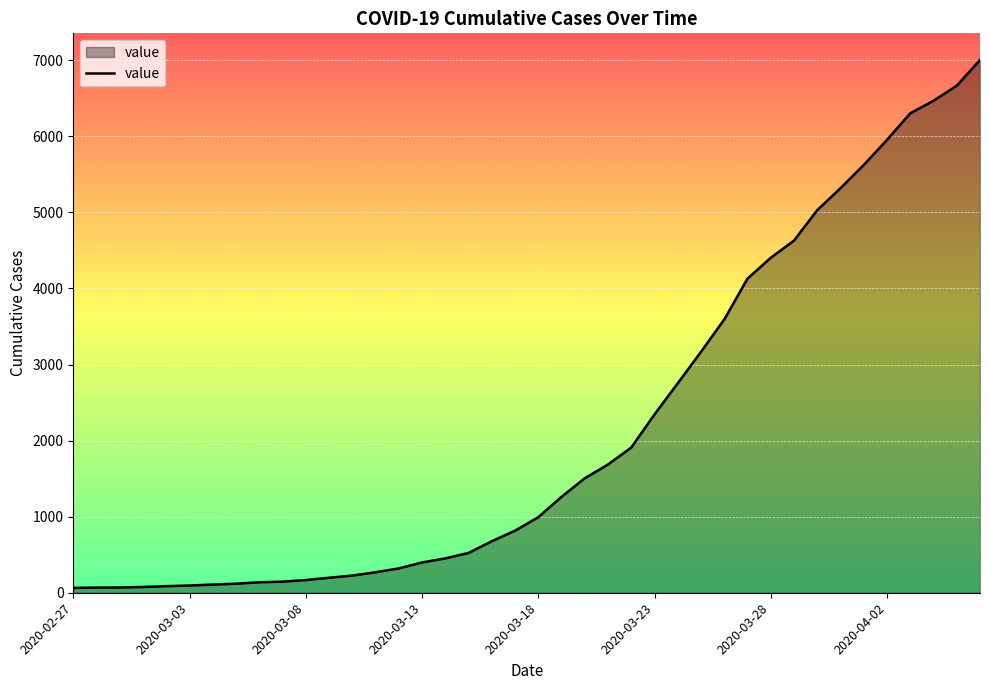

What is the difference between the maximum and minimum values?

6940